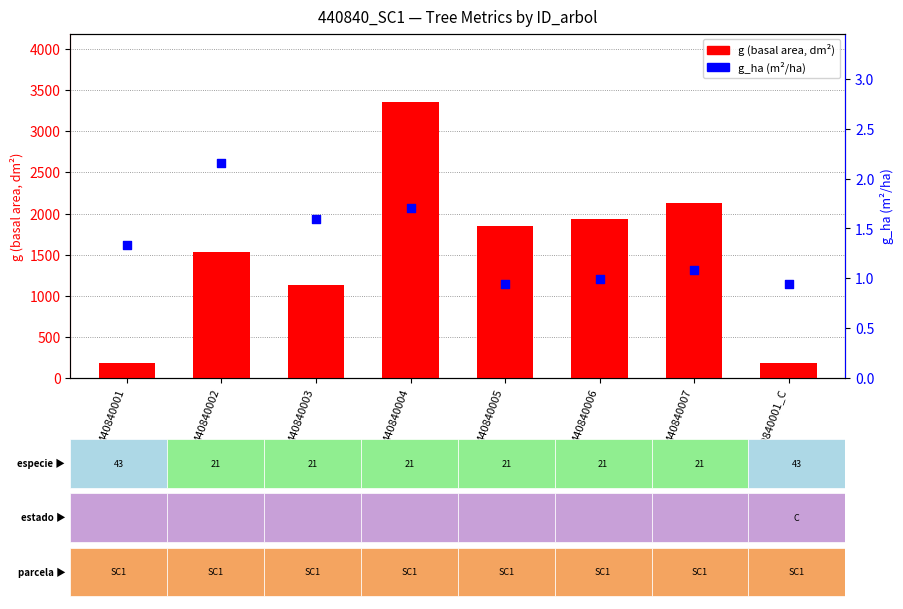

Which series has the widest spread of Y values?

g (basal area dm²)